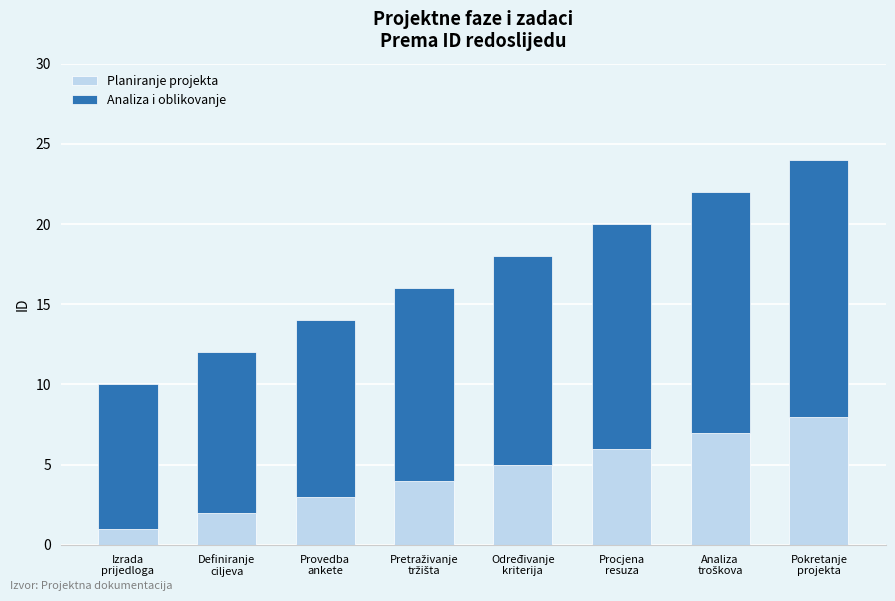

What is the highest value of the Planiranje projekta series?

8